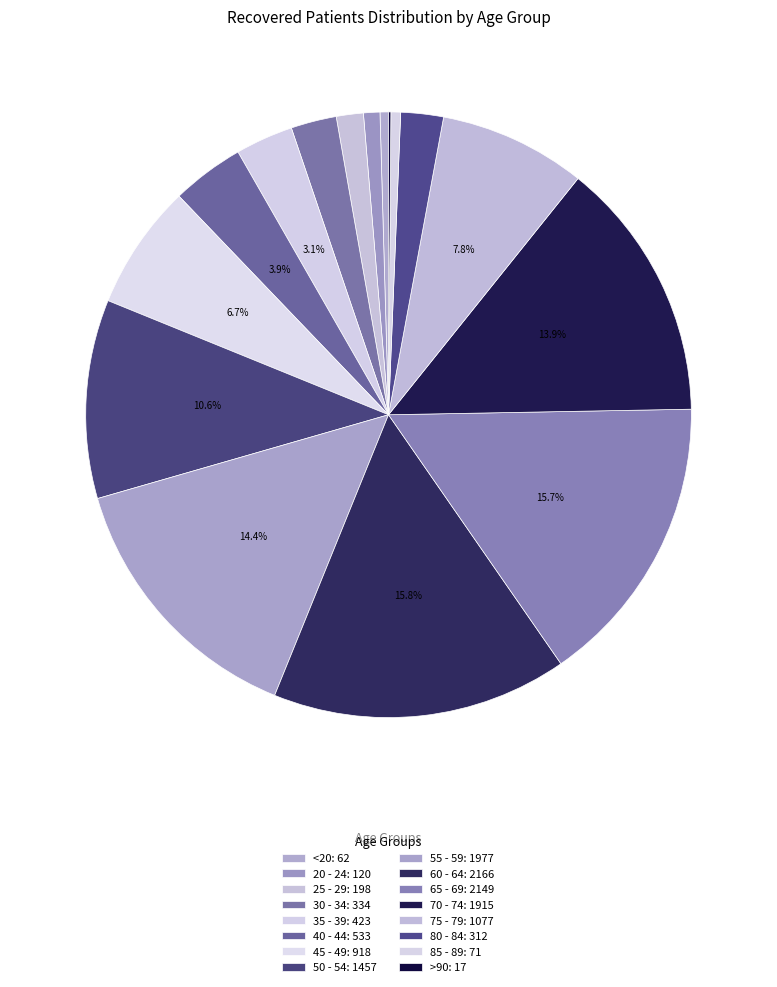

Does any single category account for the majority?

No